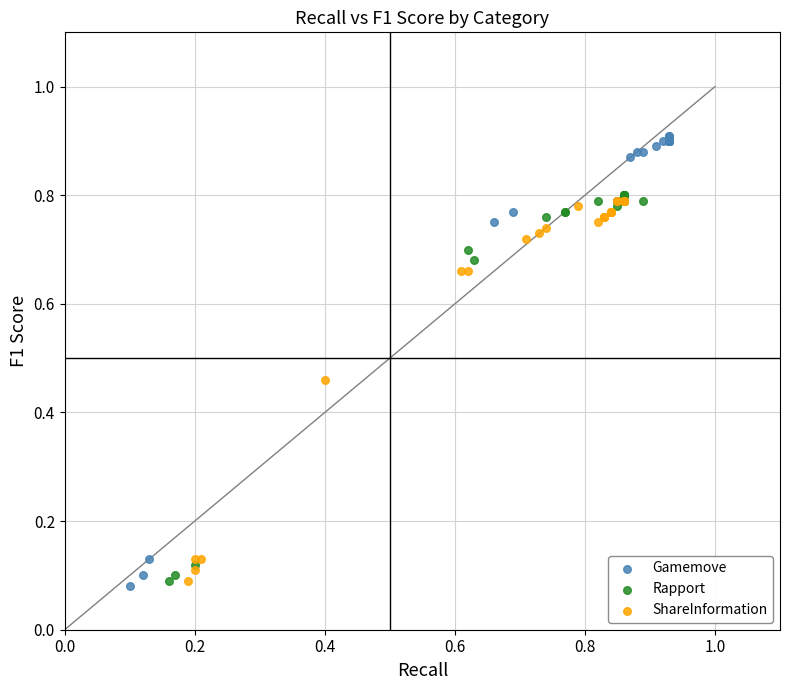

Which series contains the highest Y value?

Gamemove